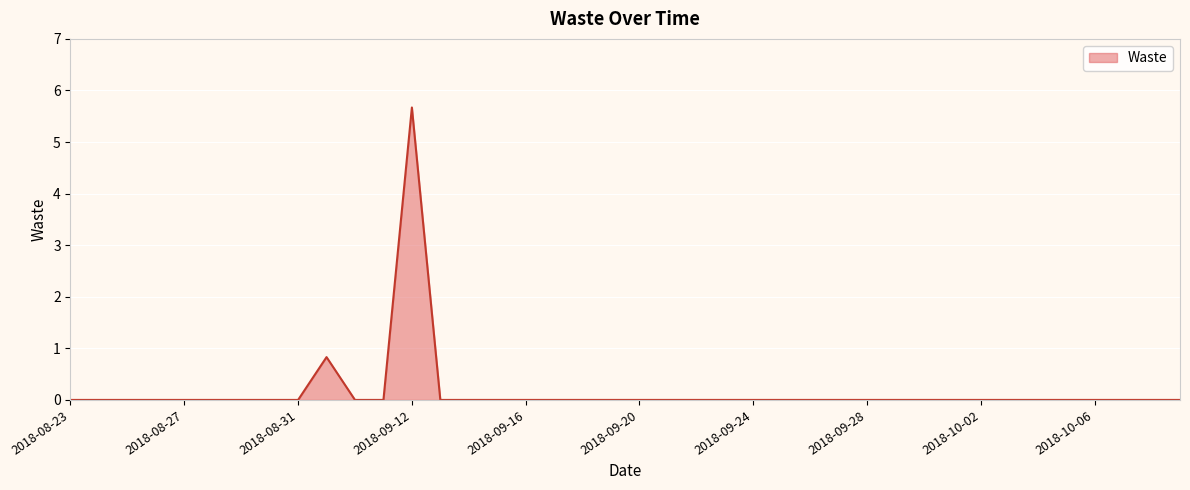

What is the greatest value displayed?

5.7